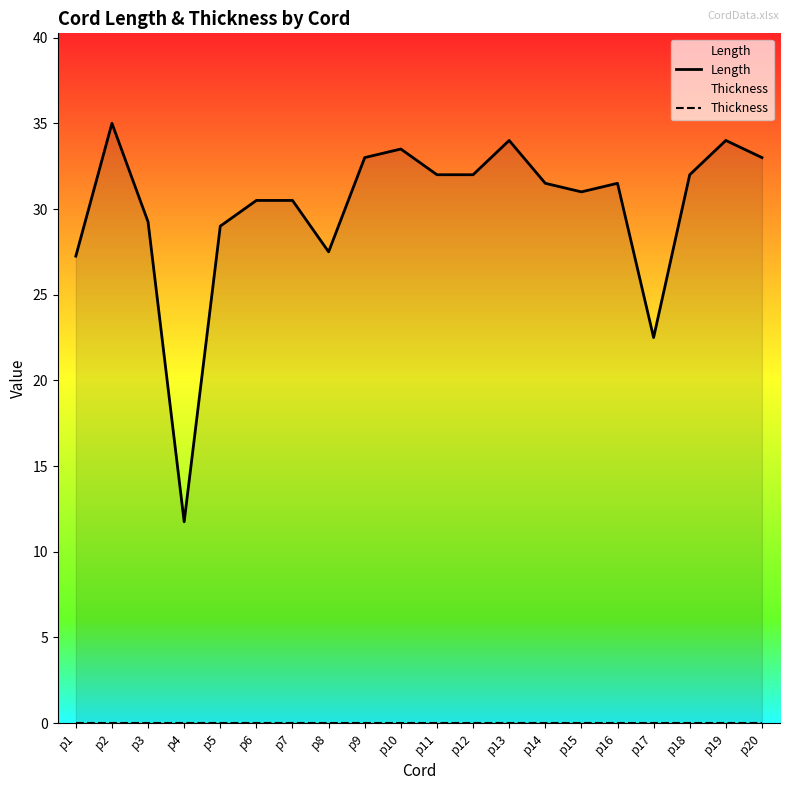

How many data points in Length are less than 31?

8